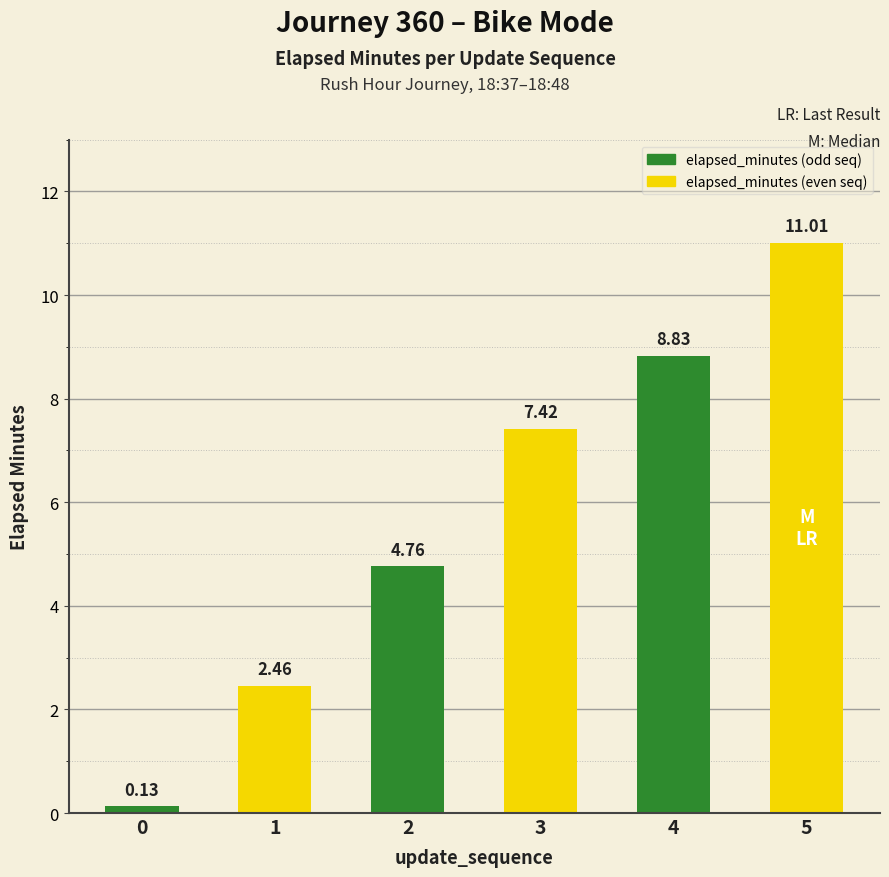

Are the bars horizontal?

No